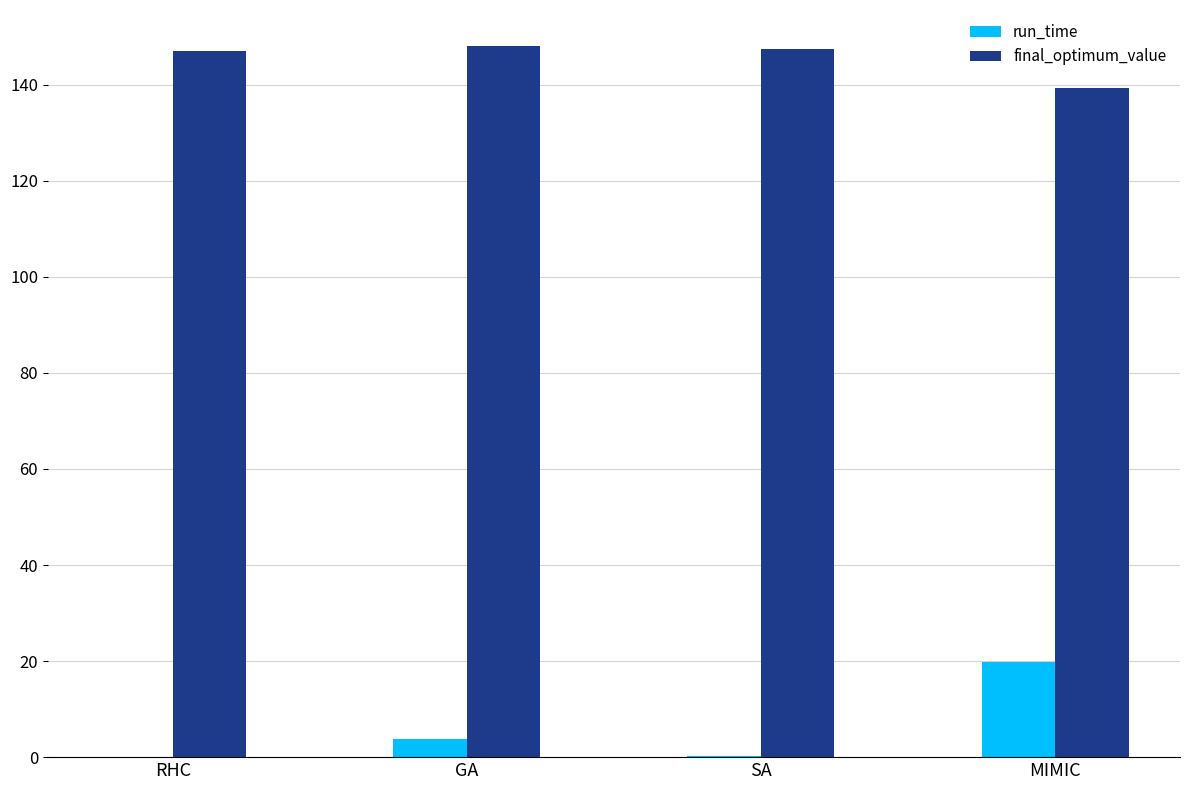

At which category is the sum across all series the highest?

MIMIC